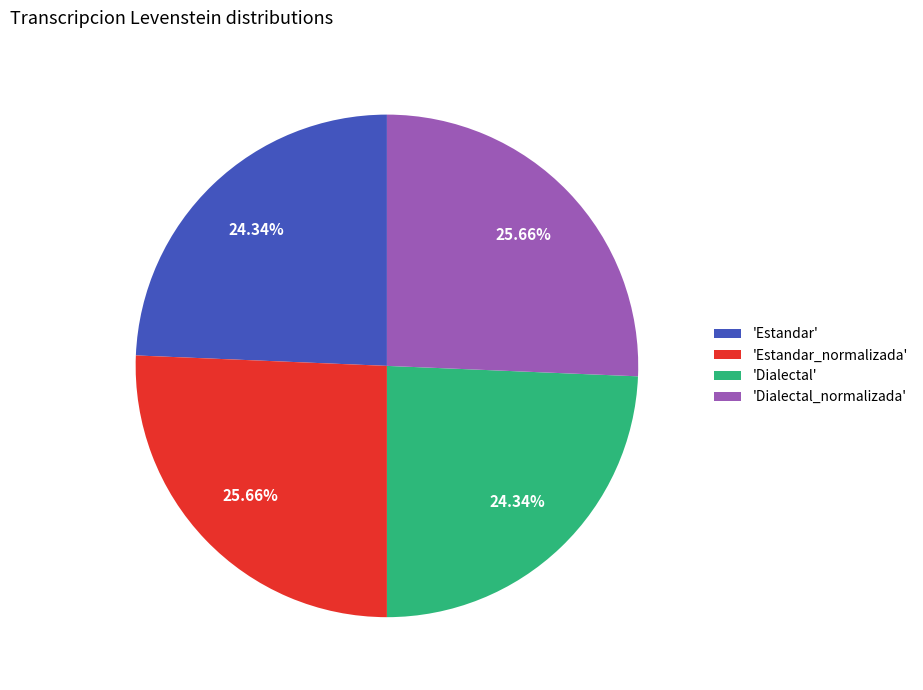

Does any single category account for the majority?

No